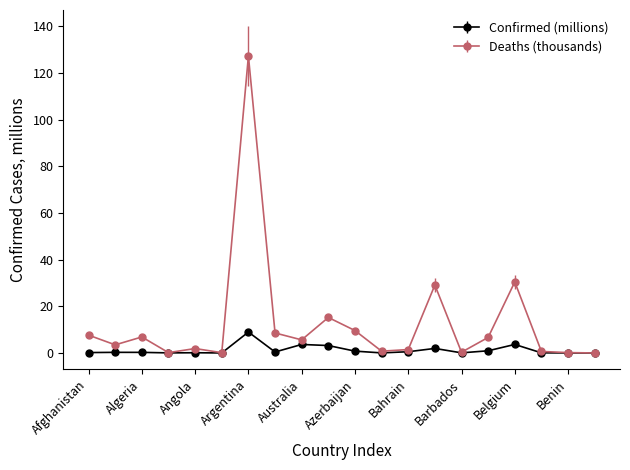

Which series has the largest range (max minus min)?

Deaths (thousands)